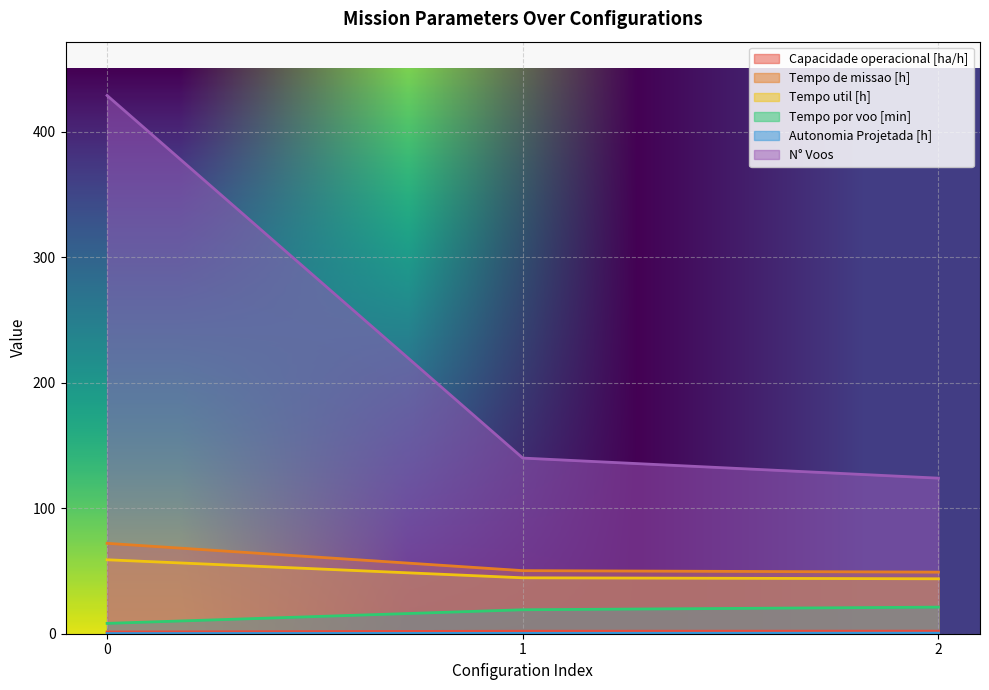

Which category has the lowest value in the Tempo util [h] series?

2